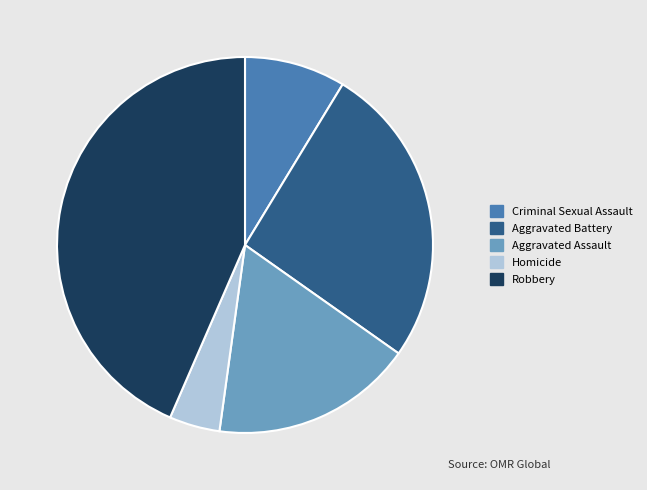

Is the sum of Aggravated Battery and Aggravated Assault greater than half?

No